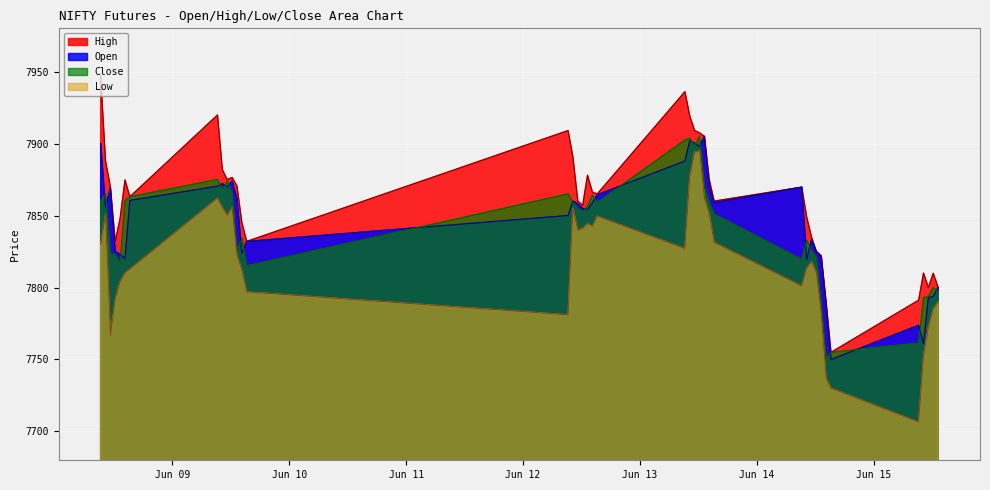

Rank the series by their maximum value, from lowest to highest.

Low, Open, Close, High